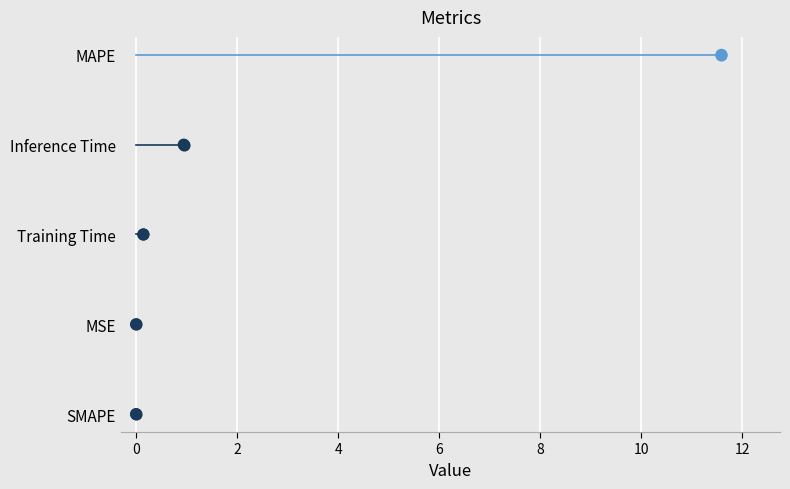

Which has a higher value, 2 or 0?

2